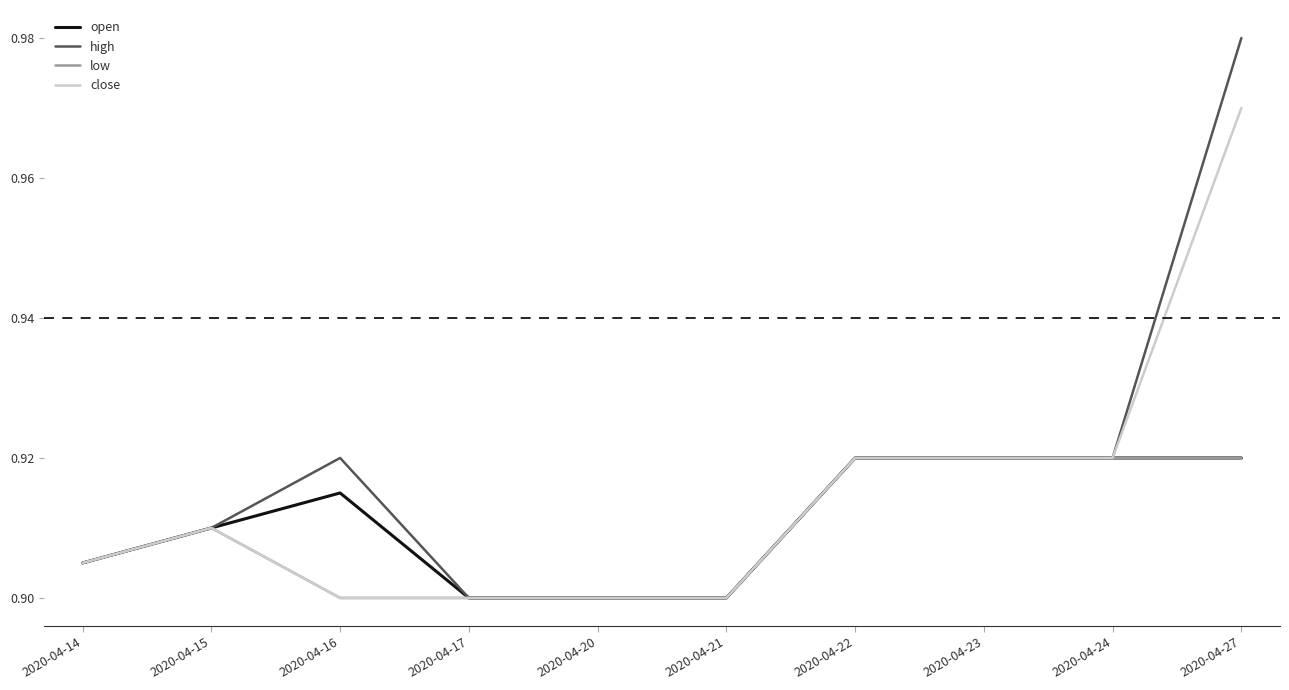

Is the value of low at 2020-04-16 greater than the value of open at 2020-04-16?

No